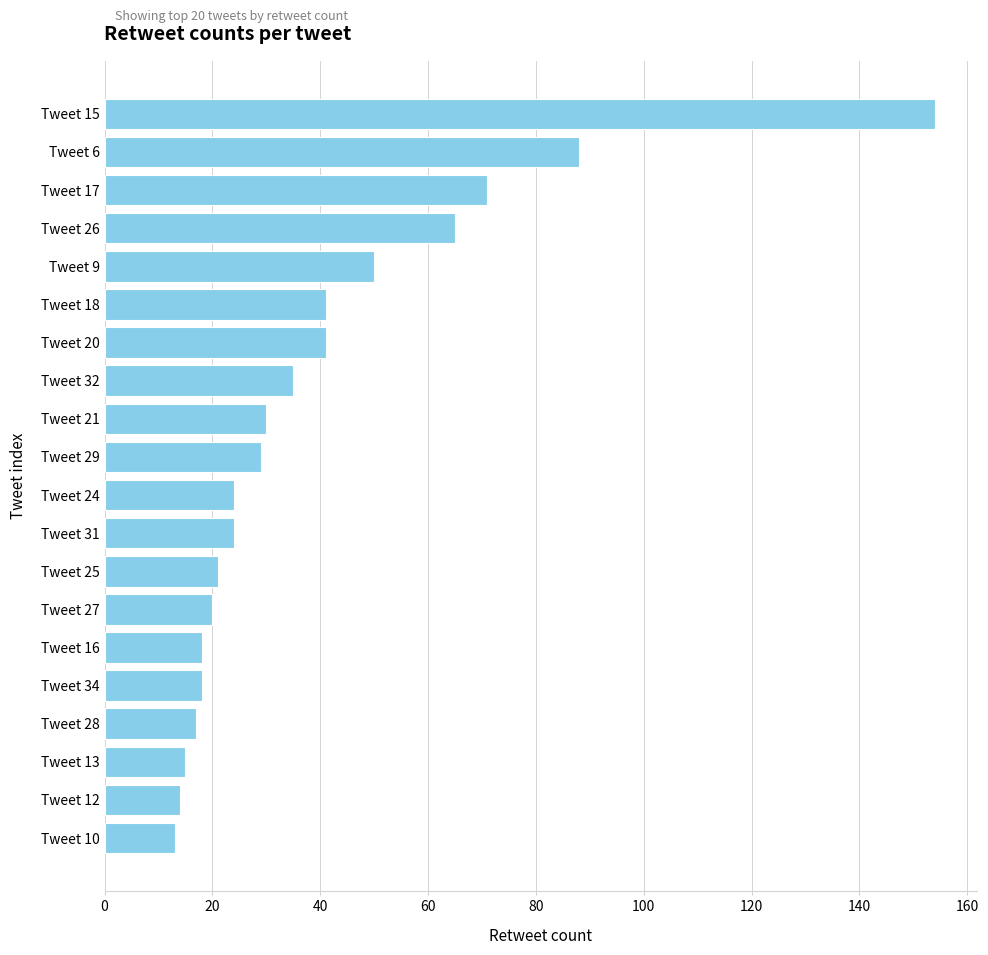

What is the minimum value shown in the chart?

13